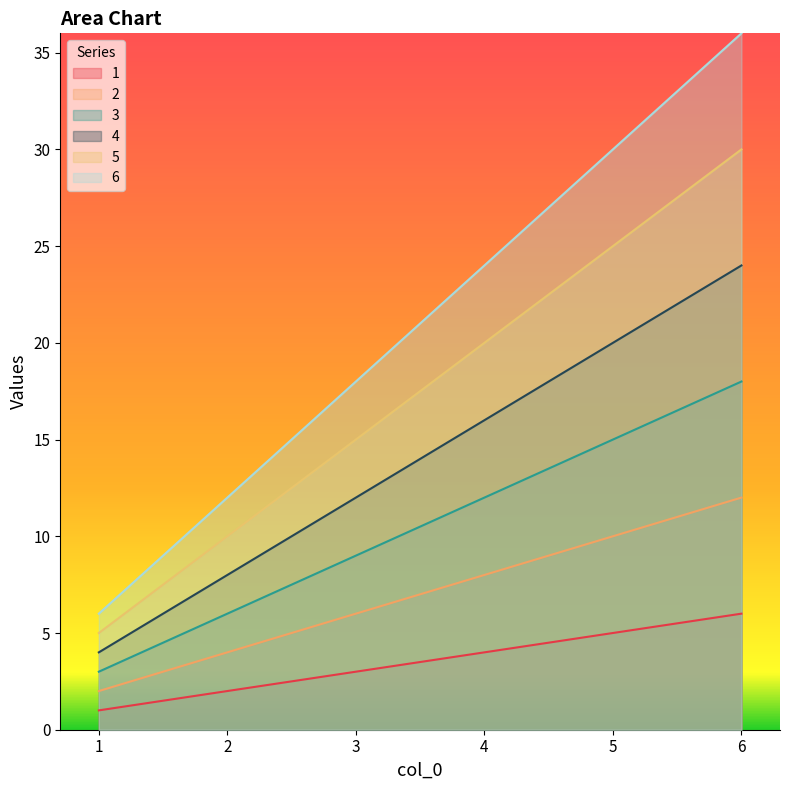

What is the sum of all 2 values?

42